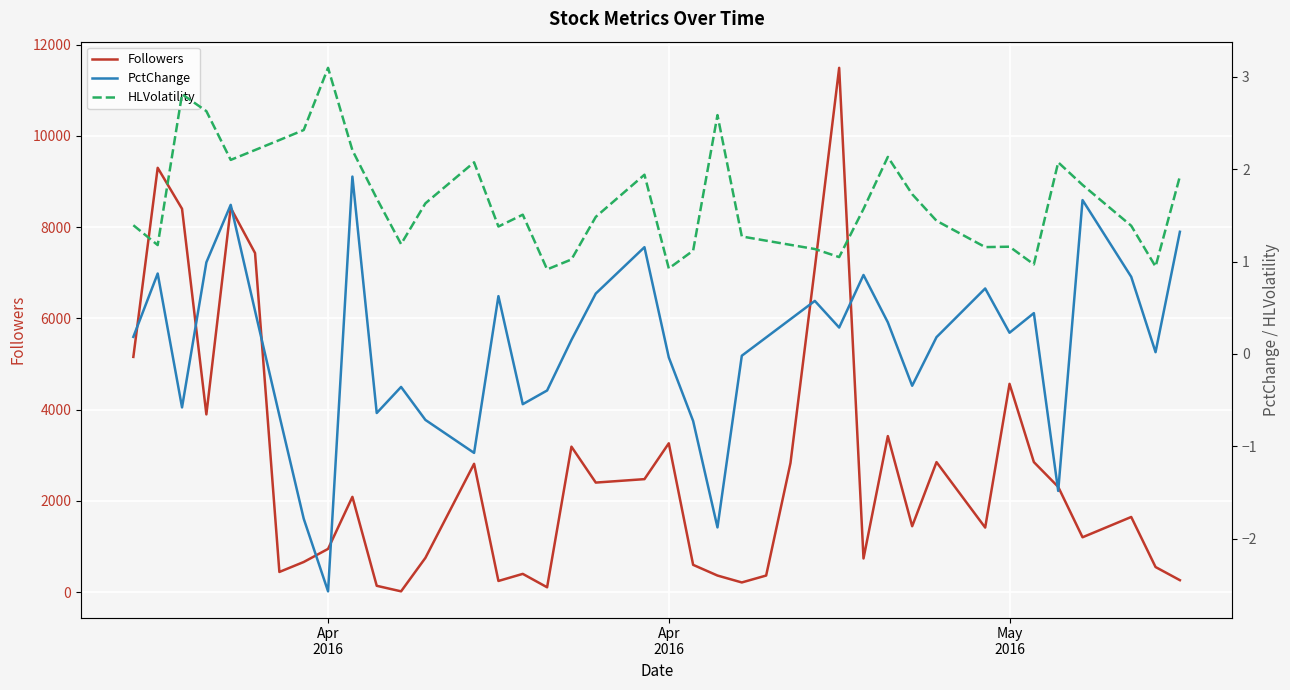

List the series in order of their peak value, lowest first.

PctChange, HLVolatility, Followers